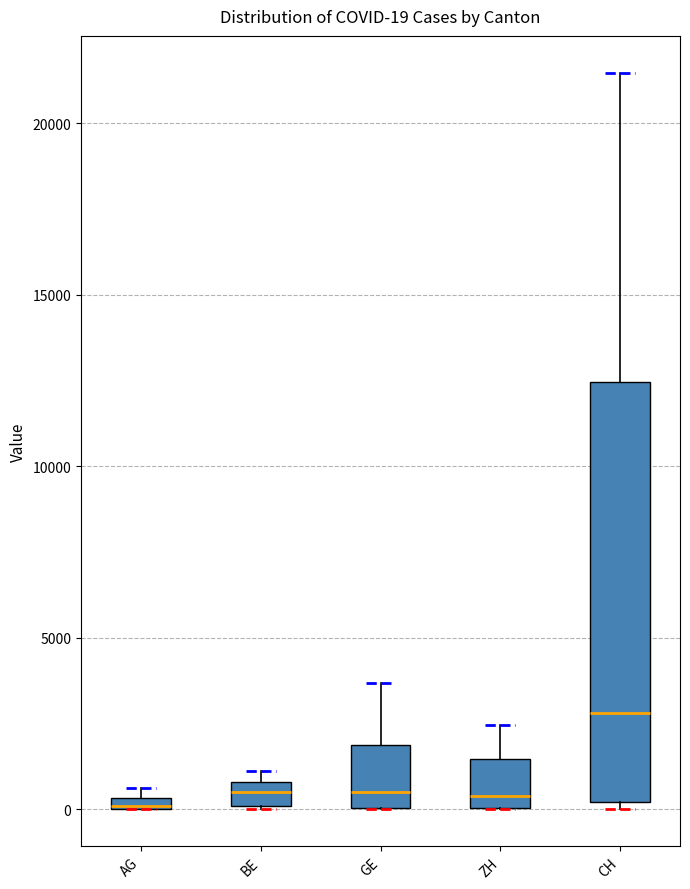

Which box is the tallest, from its lower edge to its upper edge?

CH